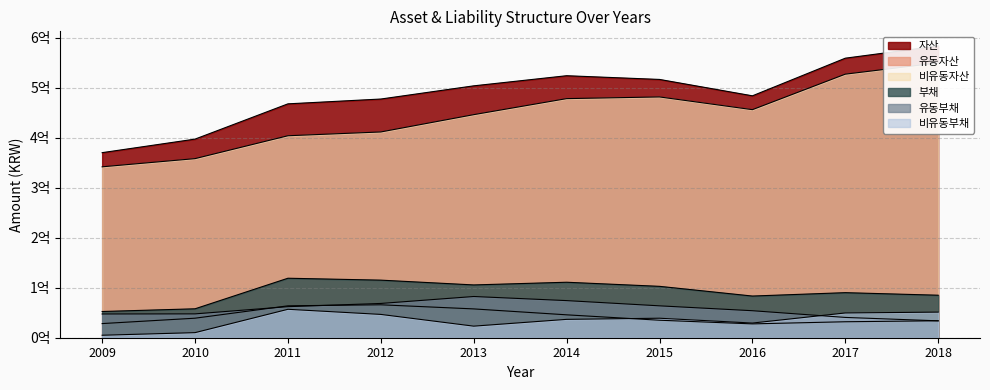

True or false: 부채 and 유동자산 intersect in this chart.

False